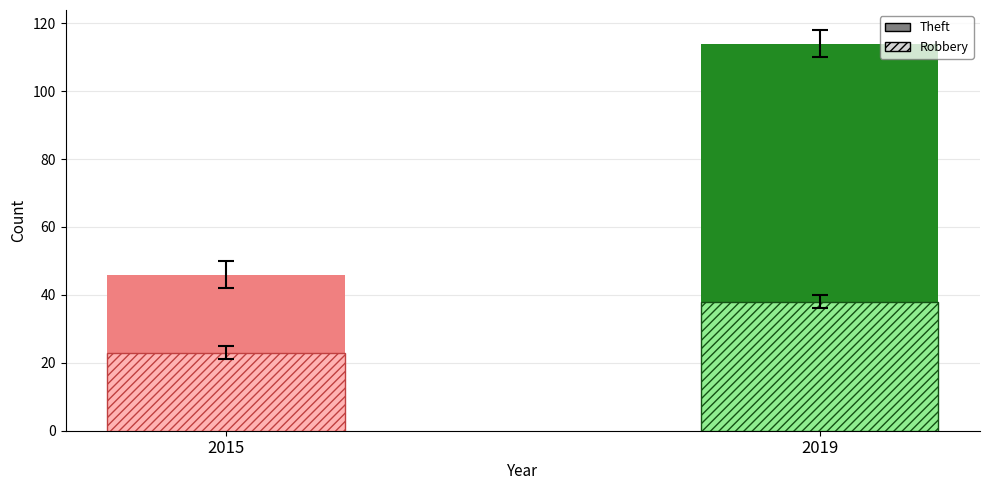

At how many categories does at least one series exceed 49?

1